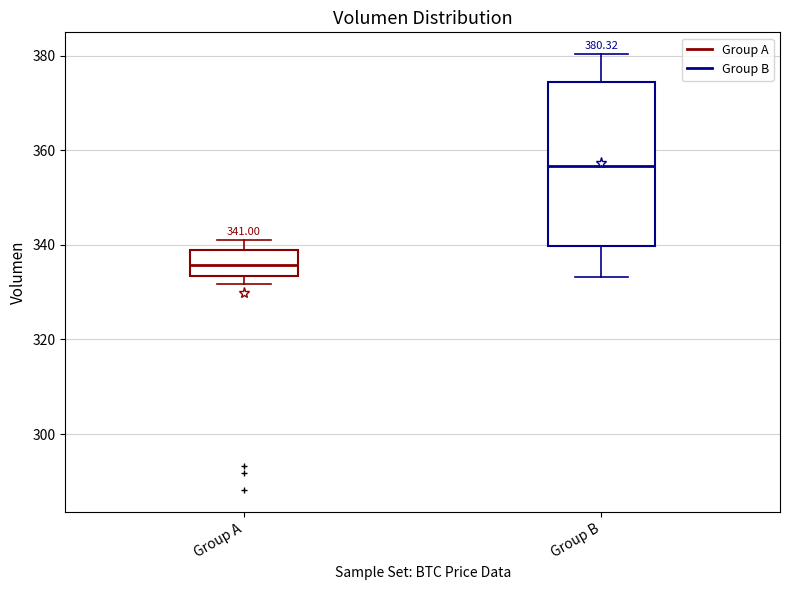

Which box is the tallest, from its lower edge to its upper edge?

Group B